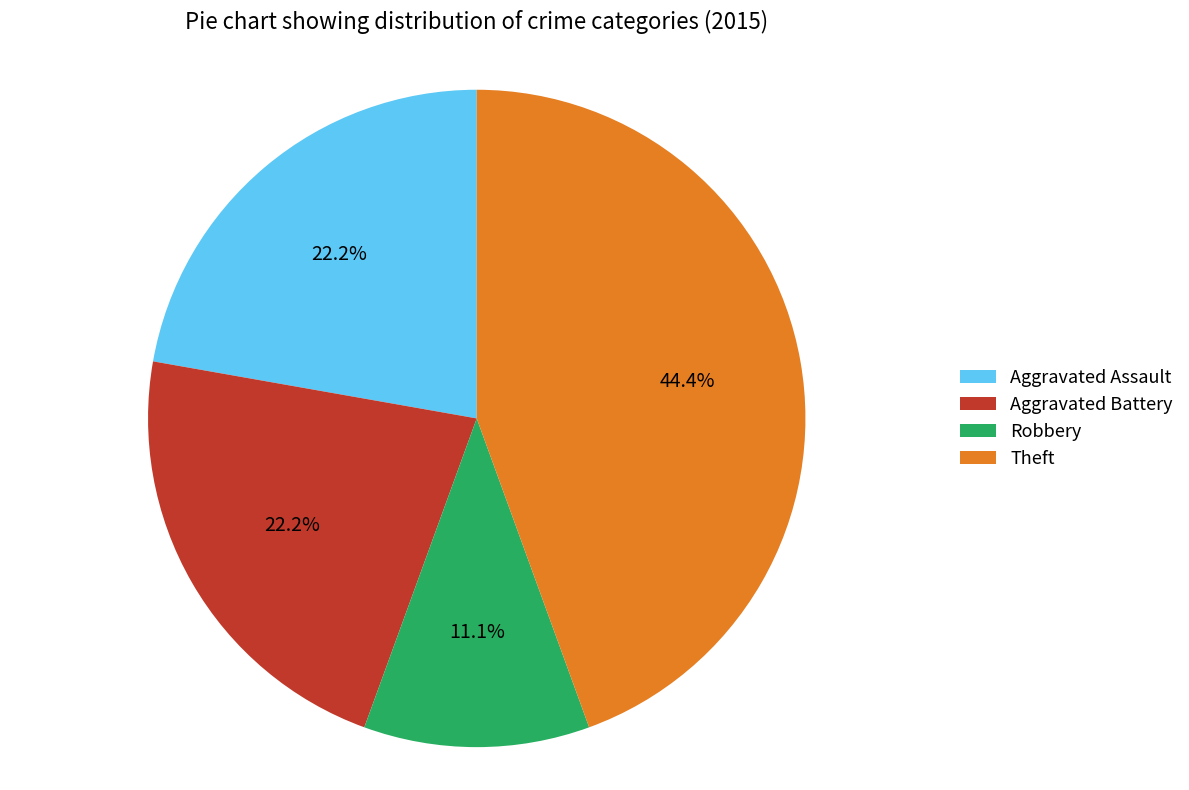

Count the number of slices in the pie.

4